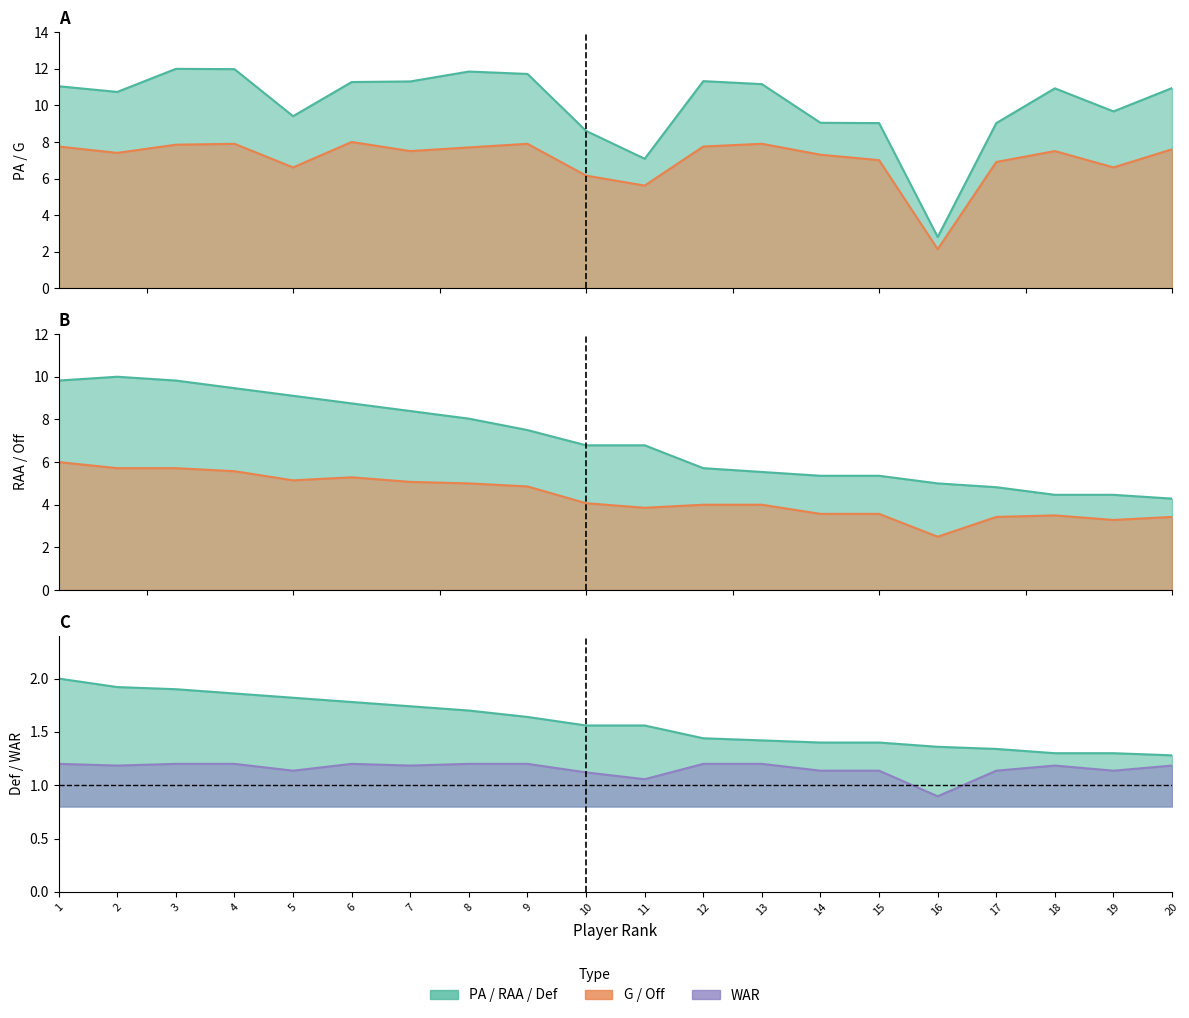

What value does the PA (col_5) series have at 12?

11.3